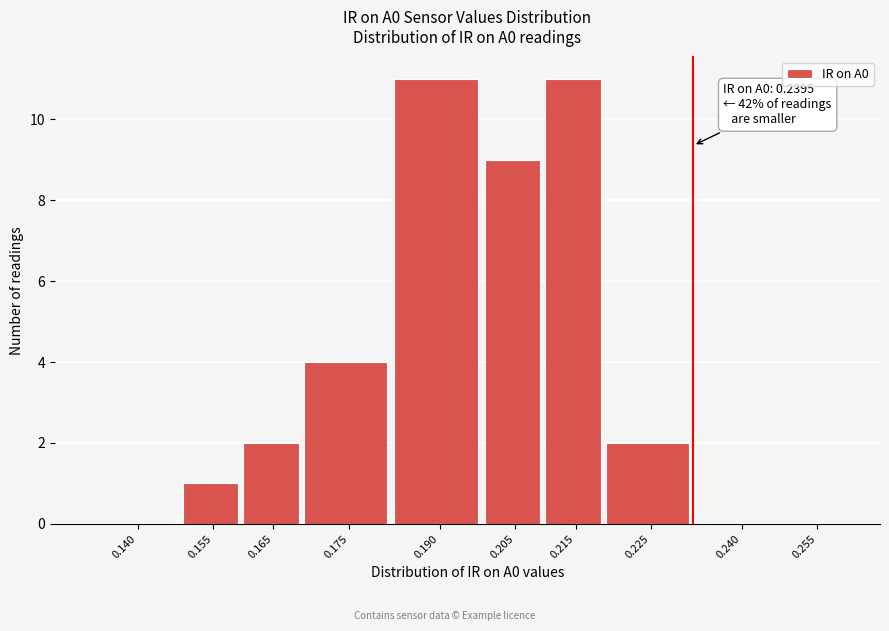

Reading right to left, what are all the values shown in this chart?

0.255=0	0.240=0	0.225=2	0.215=11	0.205=9	0.190=11	0.175=4	0.165=2	0.155=1	0.140=0